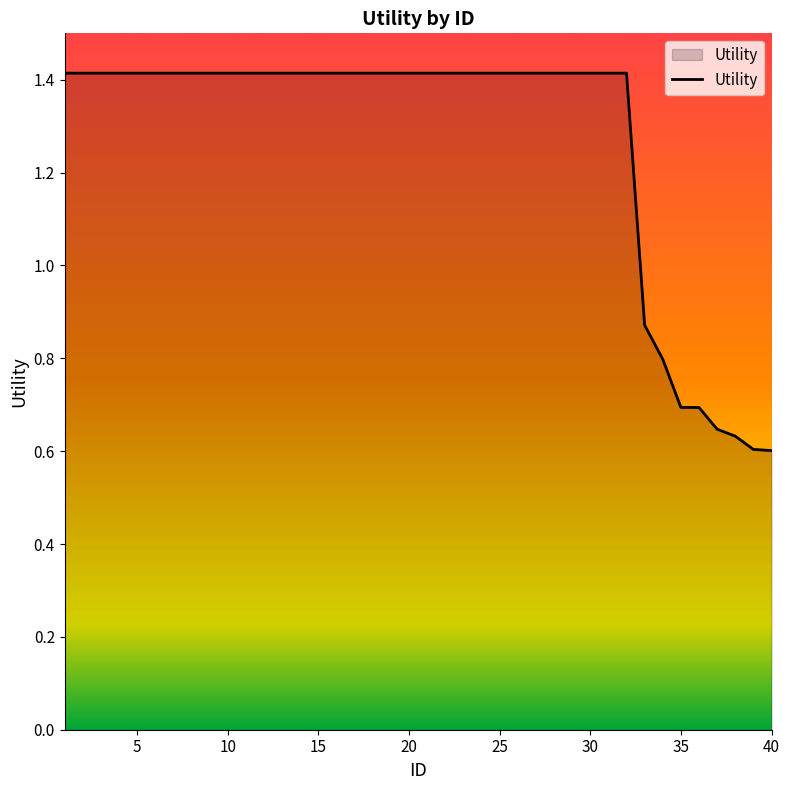

Does the chart display data point markers on the line(s)?

No